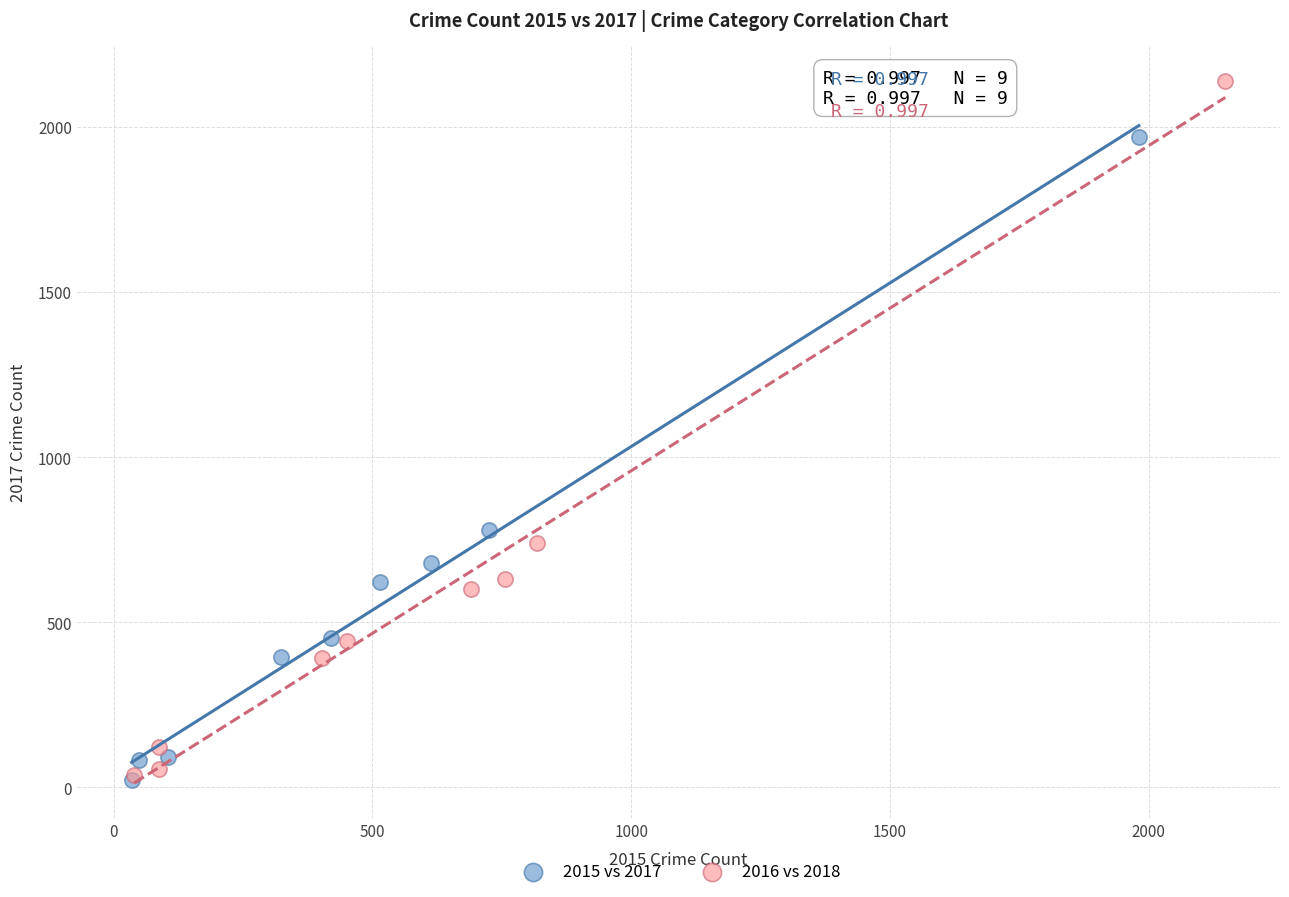

Which series has the largest Y range (max minus min)?

2016 vs 2018